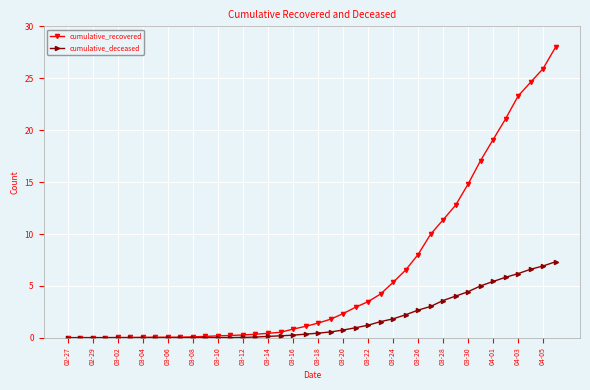

What is the highest value of the cumulative_deceased series?

7.3